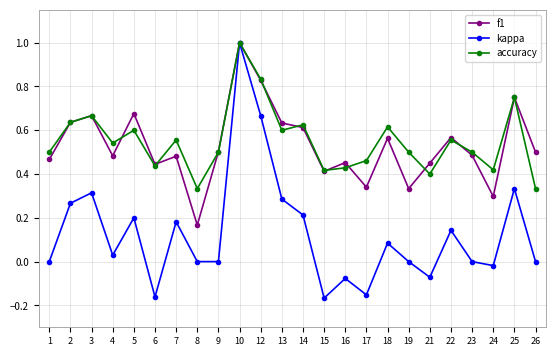

At how many categories does at least one series exceed 0?

24